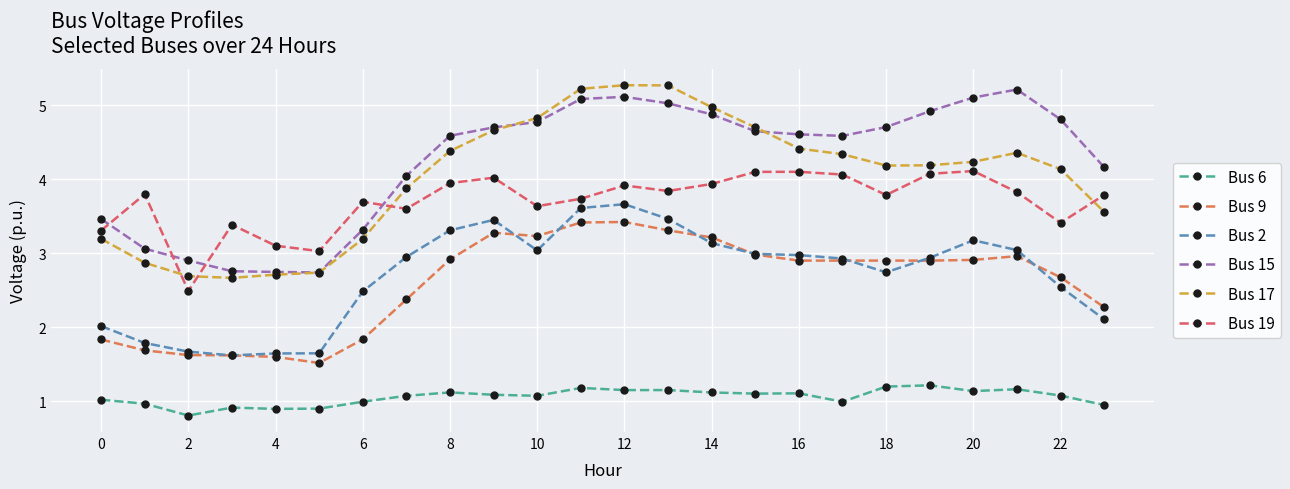

What is the sum of all Bus 15 values?

101.9